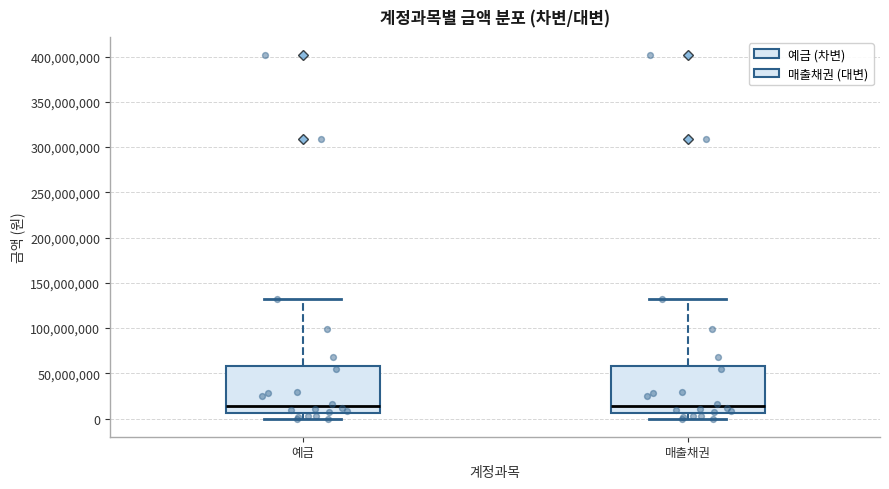

Reading left to right, transcribe this box plot: for each box, give where its median line is, the range the box spans, and where its two whiskers end, as read against the y-axis. The values are not printed on the chart, so give them approximately, as read against the axis.

예금: median 15000000, box 5000000 to 60000000, whiskers 0 to 130000000
매출채권: median 15000000, box 5000000 to 60000000, whiskers 0 to 130000000